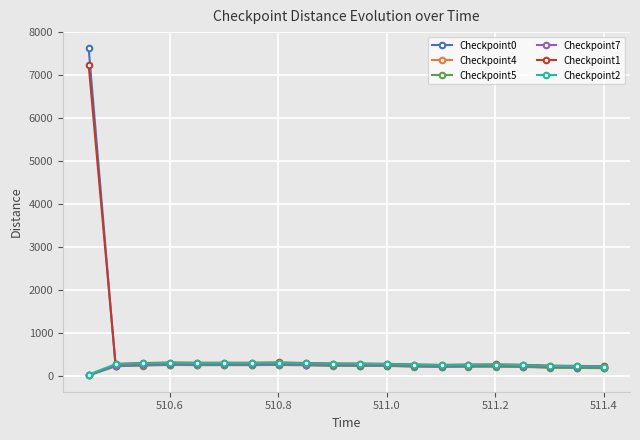

At how many categories does at least one series exceed 1671?

1